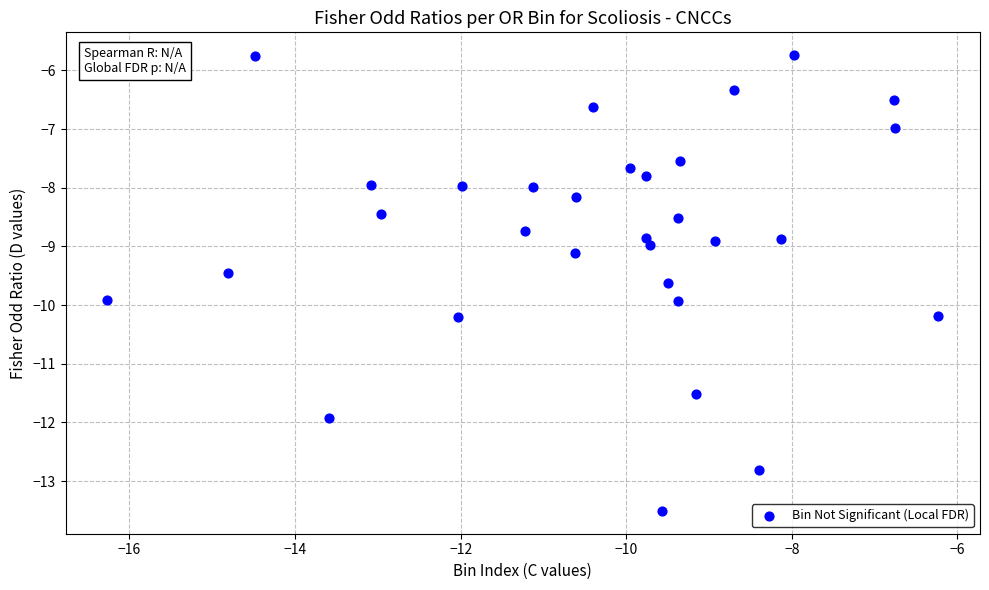

What is the range of X values (max minus min)?

10.0